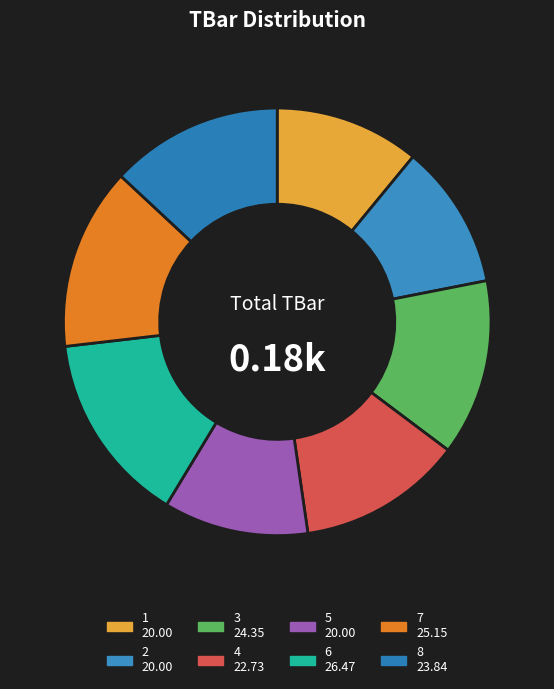

Does 3 represent more than half of the total?

No